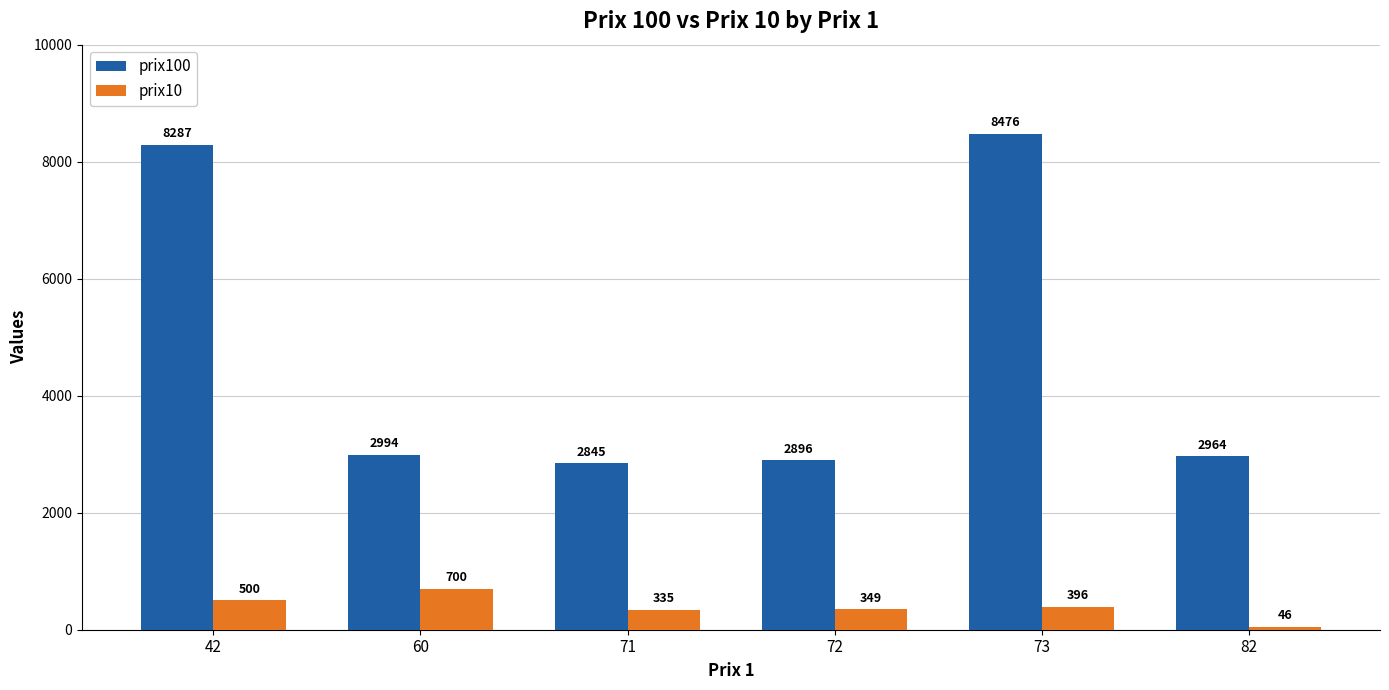

At 71, list the series in order from largest to smallest.

prix100, prix10